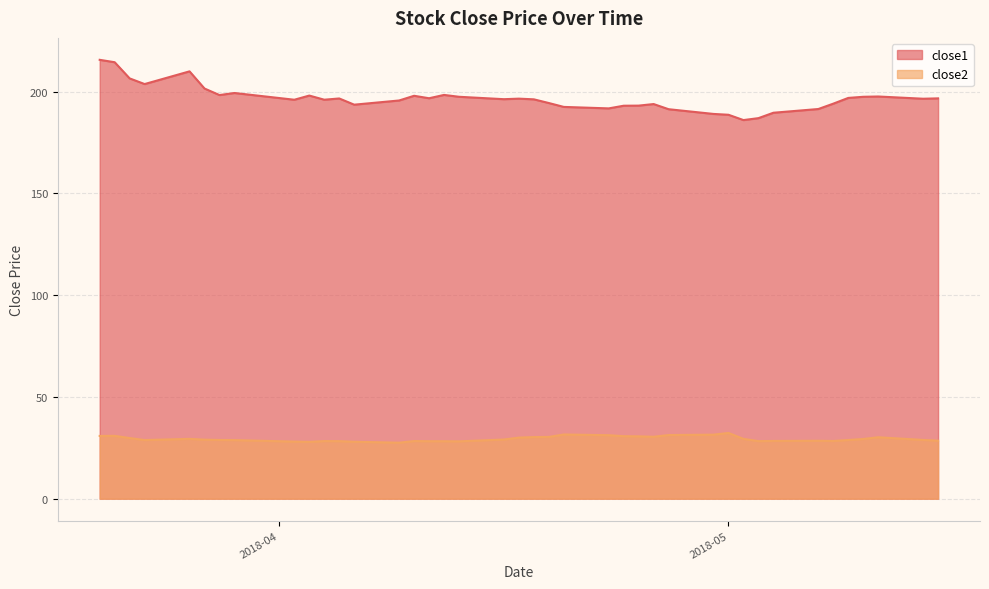

What is the label of the 31st point from the left?

2018-05-02